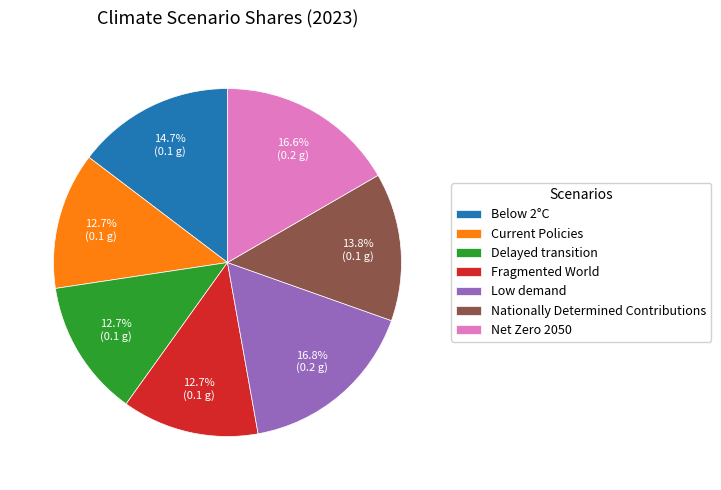

Does Current Policies account for over 50% of the chart?

No